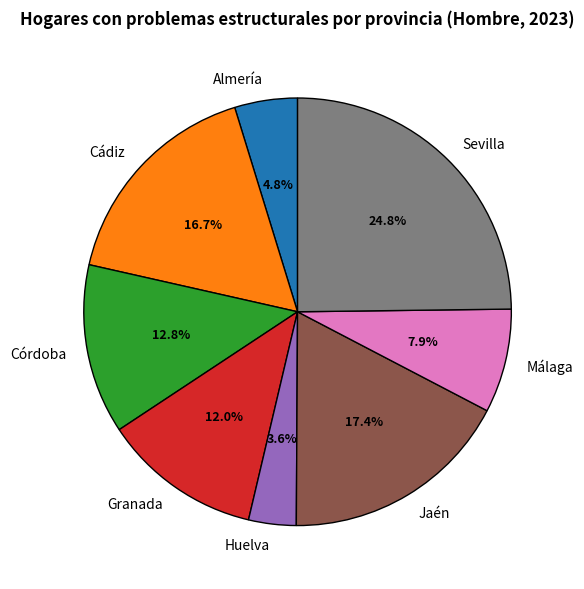

Which has a higher value, Cádiz or Córdoba?

Cádiz